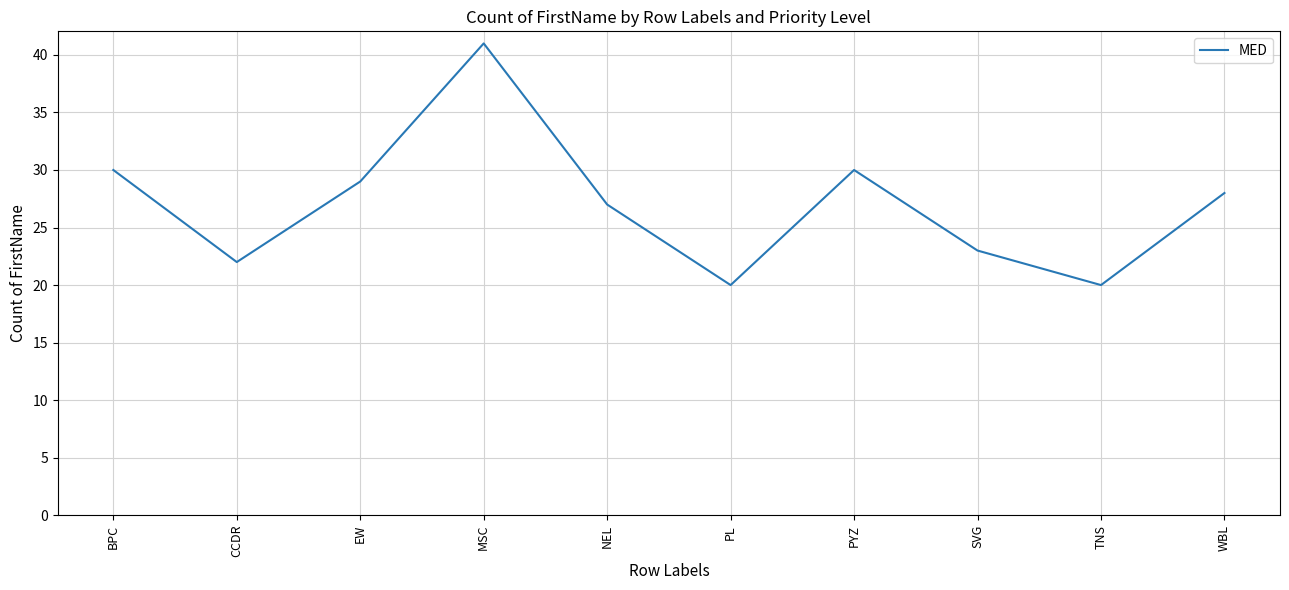

Which label corresponds to the largest value in the chart?

MSC